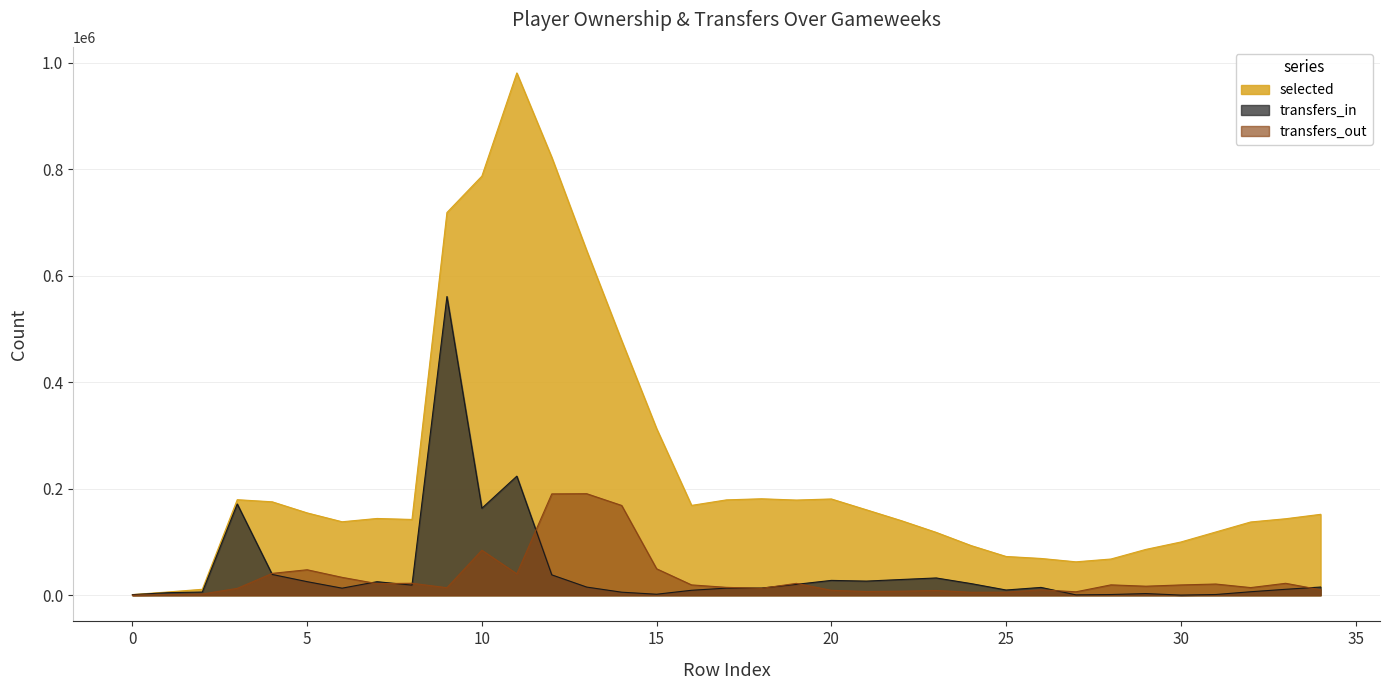

Reading right to left, what are all the values shown in this chart?

selected: 34=152039	33=143750	32=137684	31=118862	30=100051	29=86164	28=68102	27=62833	26=69167	25=72887	24=93334	23=118155	22=140217	21=160620	20=180917	19=178851	18=181269	17=179201	16=168830	15=313028	14=478437	13=647330	12=822601	11=981070	10=787311	9=718927	8=142418	7=144266	6=138075	5=154735	4=175566	3=179540	2=11245	1=6112	0=1310
transfers_in: 34=15466	33=11231	32=6627	31=1434	30=388	29=3188	28=1415	27=795	26=14754	25=9887	24=21928	23=32521	22=29615	21=26623	20=27939	19=20535	18=13533	17=13458	16=9391	15=1965	14=5780	13=15395	12=38341	11=223747	10=163482	9=561176	8=19056	7=25520	6=13341	5=25563	4=39120	3=171473	2=6068	1=4865	0=1189
transfers_out: 34=10388	33=22483	32=14442	31=21123	30=19409	29=17042	28=19563	27=6523	26=10225	25=5857	24=5676	23=8954	22=7666	21=7037	20=9305	19=22361	18=12982	17=14872	16=19493	15=49793	14=168740	13=190784	12=190434	11=40305	10=84642	9=14229	8=22550	7=21874	6=33671	5=47942	4=41129	3=12958	2=2407	1=1308	0=113